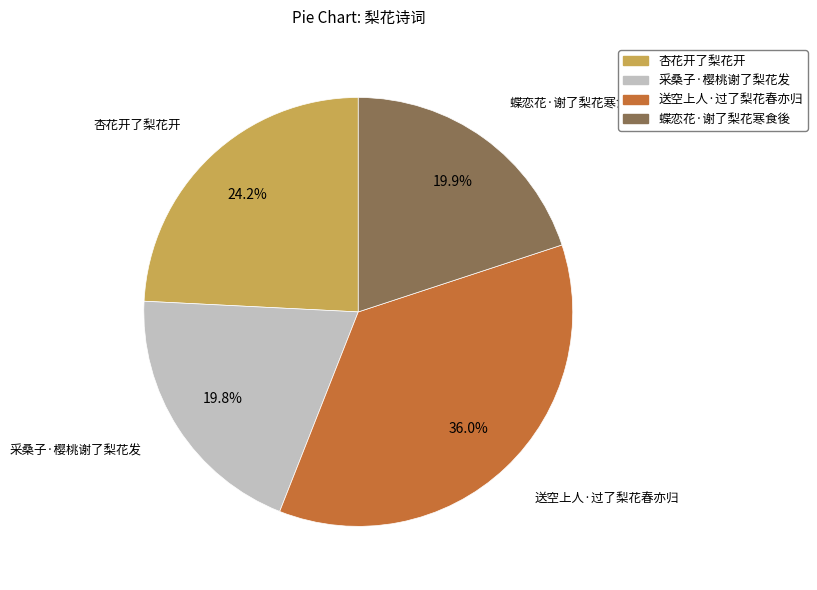

Which slice is the largest?

送空上人·过了梨花春亦归